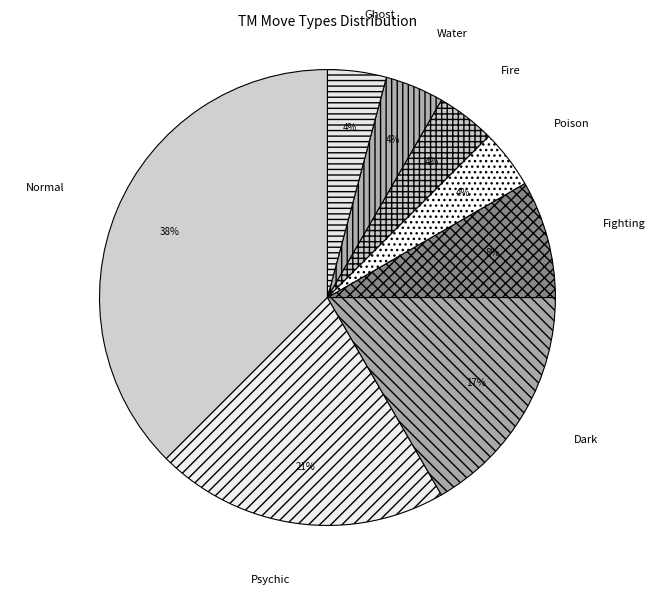

Does Dark account for over 50% of the chart?

No